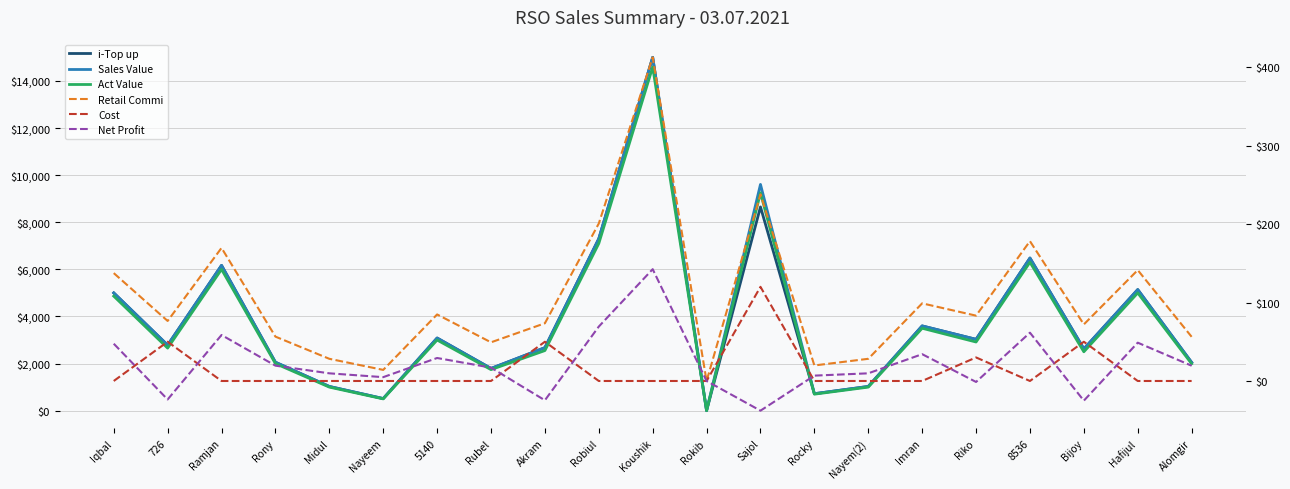

At how many categories does at least one series exceed 7710?

2